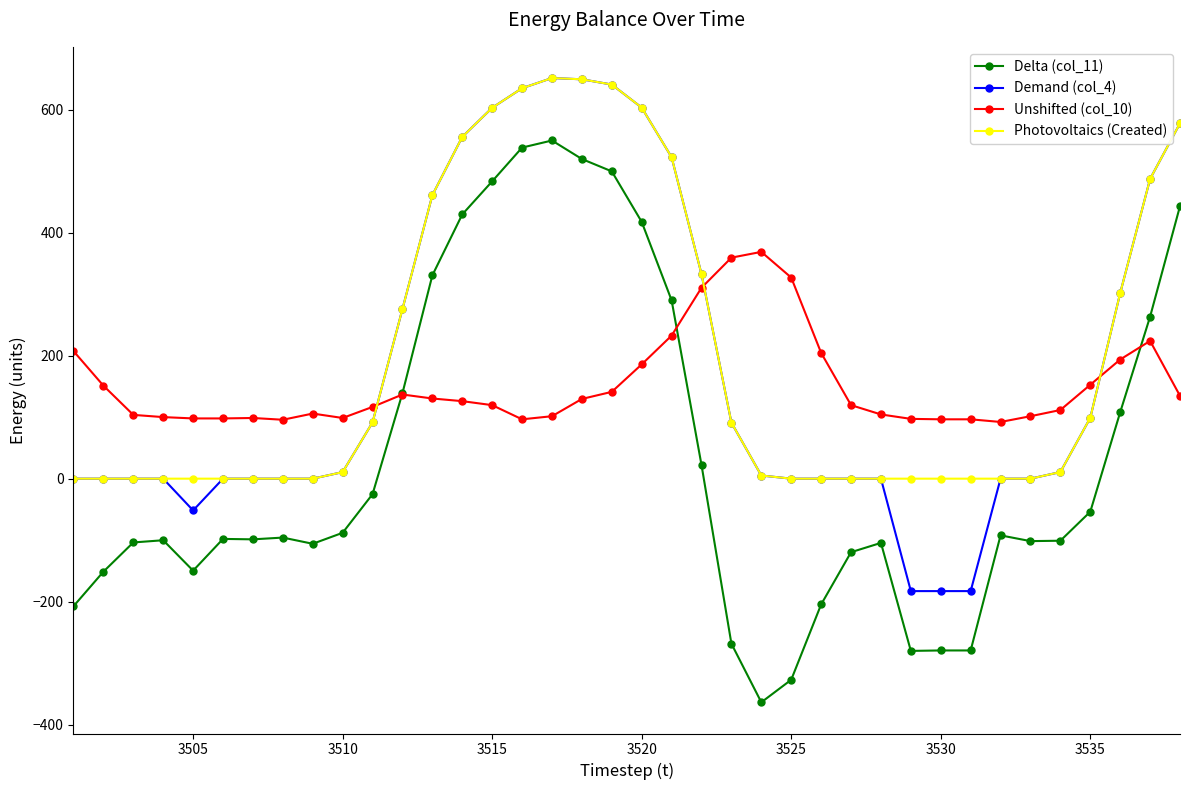

Which series has the largest range (max minus min)?

Delta (col_11)